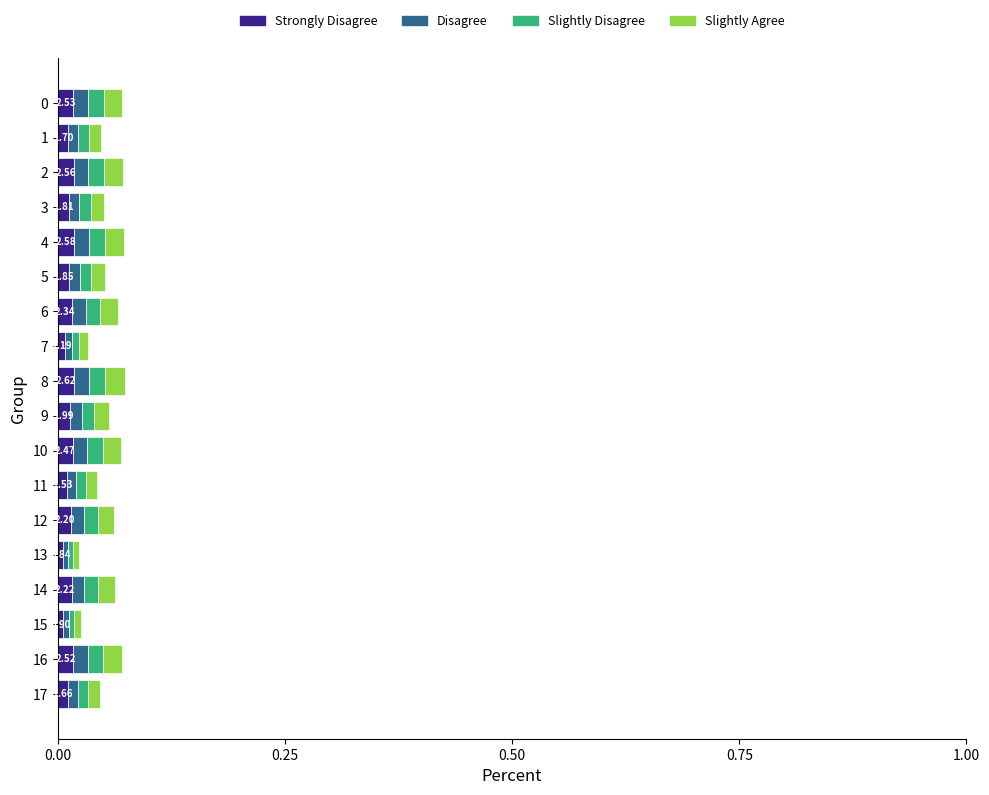

List the labels in order of value, smallest first.

13, 15, 7, 11, 17, 1, 3, 5, 9, 12, 14, 6, 10, 16, 0, 2, 4, 8